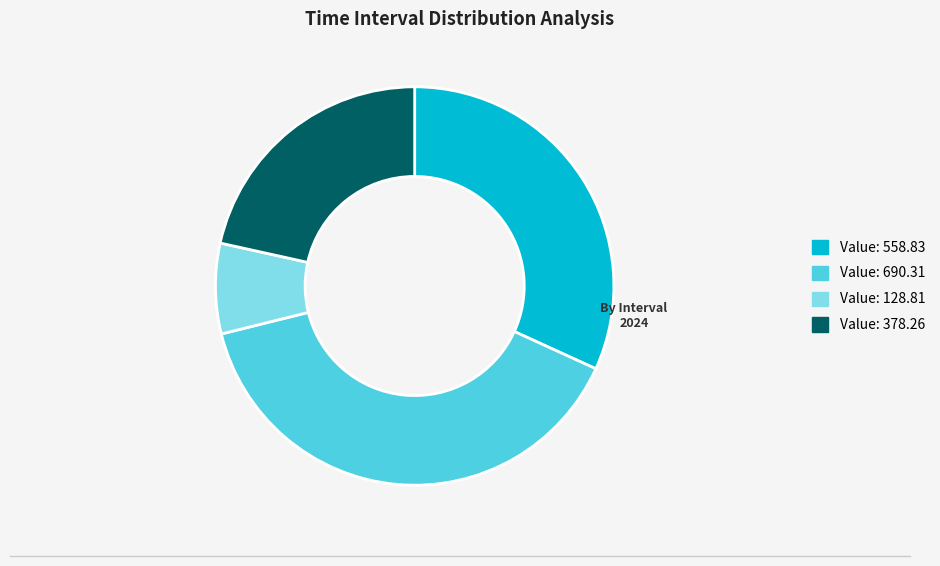

How many segments does this pie chart have?

4